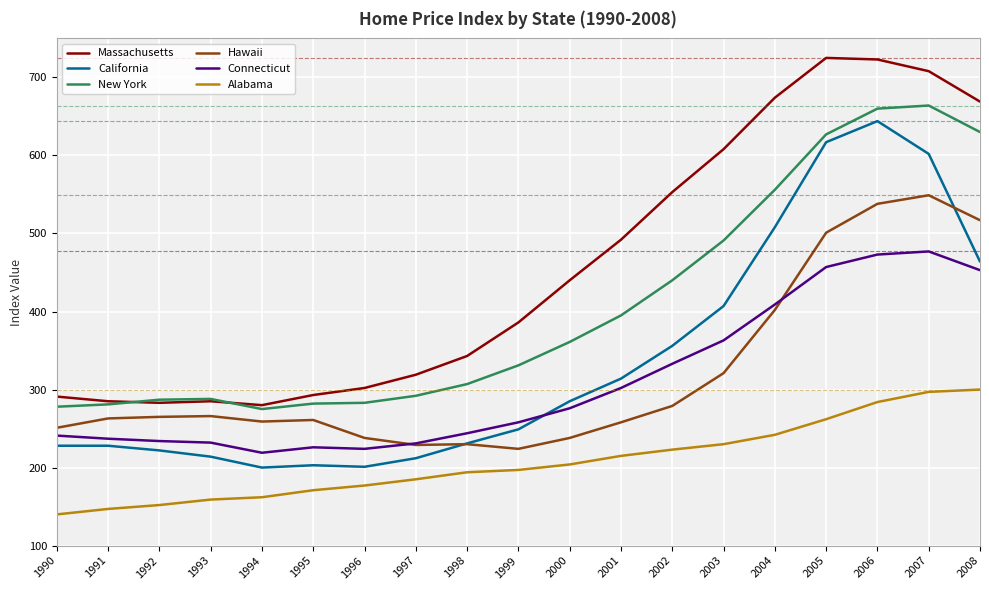

Is it true that Connecticut equals 406 at 1991?

False